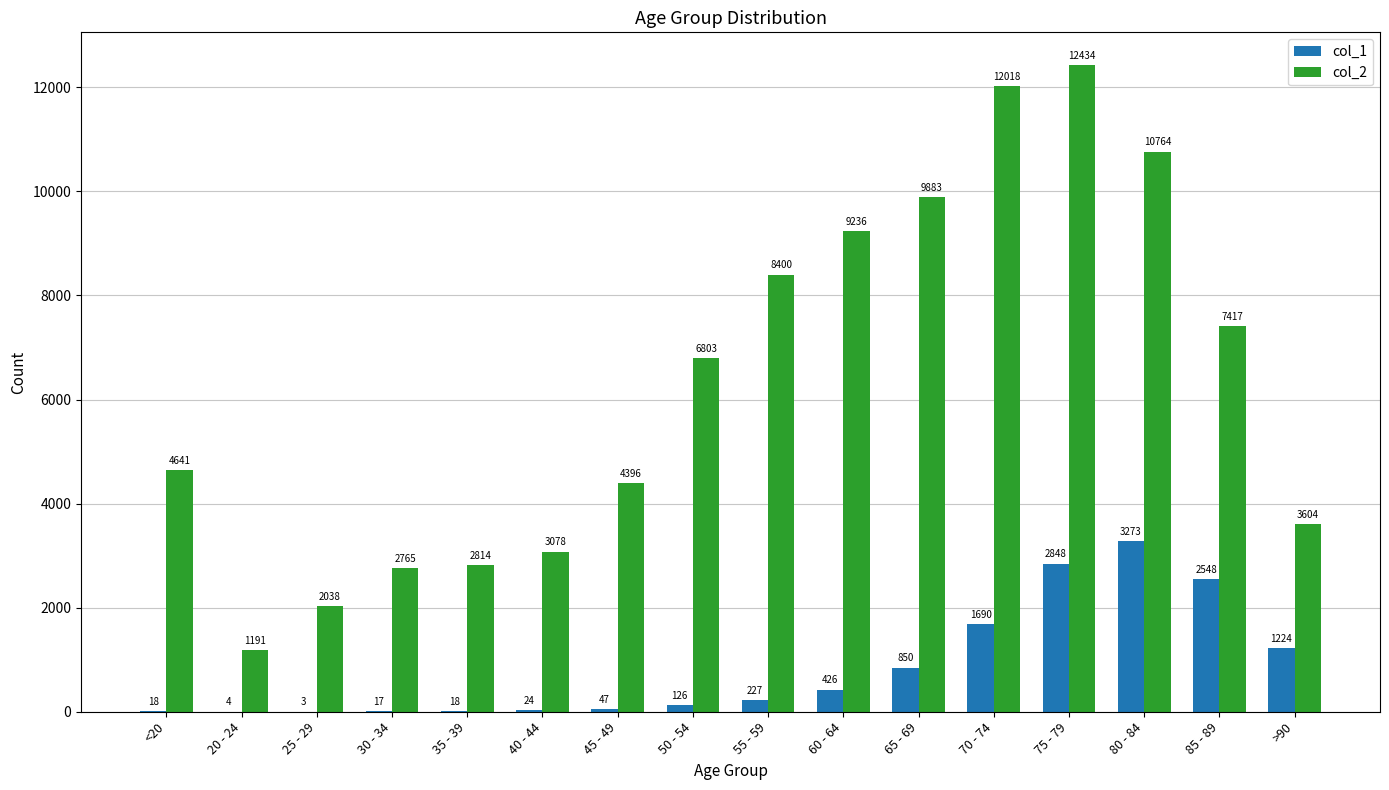

Is it true that col_2 equals 12434 at 75 - 79?

True